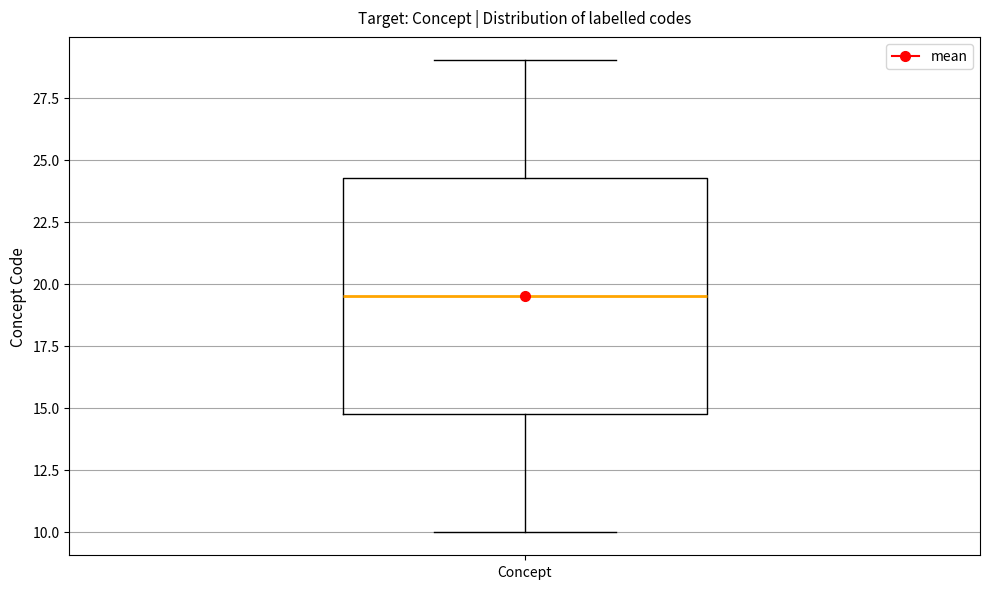

Transcribe this box plot: give where the median line is, the range the box spans, and where the two whiskers end, as read against the y-axis. The values are not printed on the chart, so give them approximately, as read against the axis.

median 19.5, box 15.0 to 24.5, whiskers 10.0 to 29.0